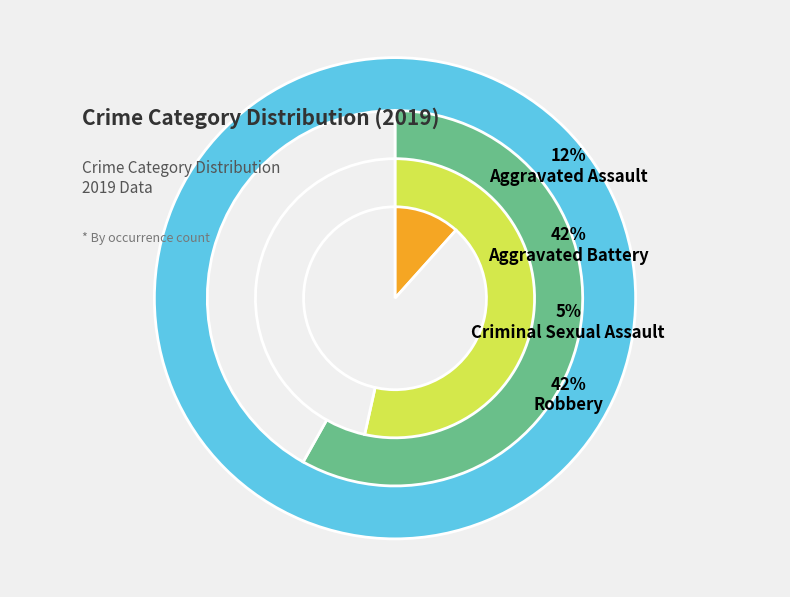

Is Aggravated Battery the majority of the pie?

No